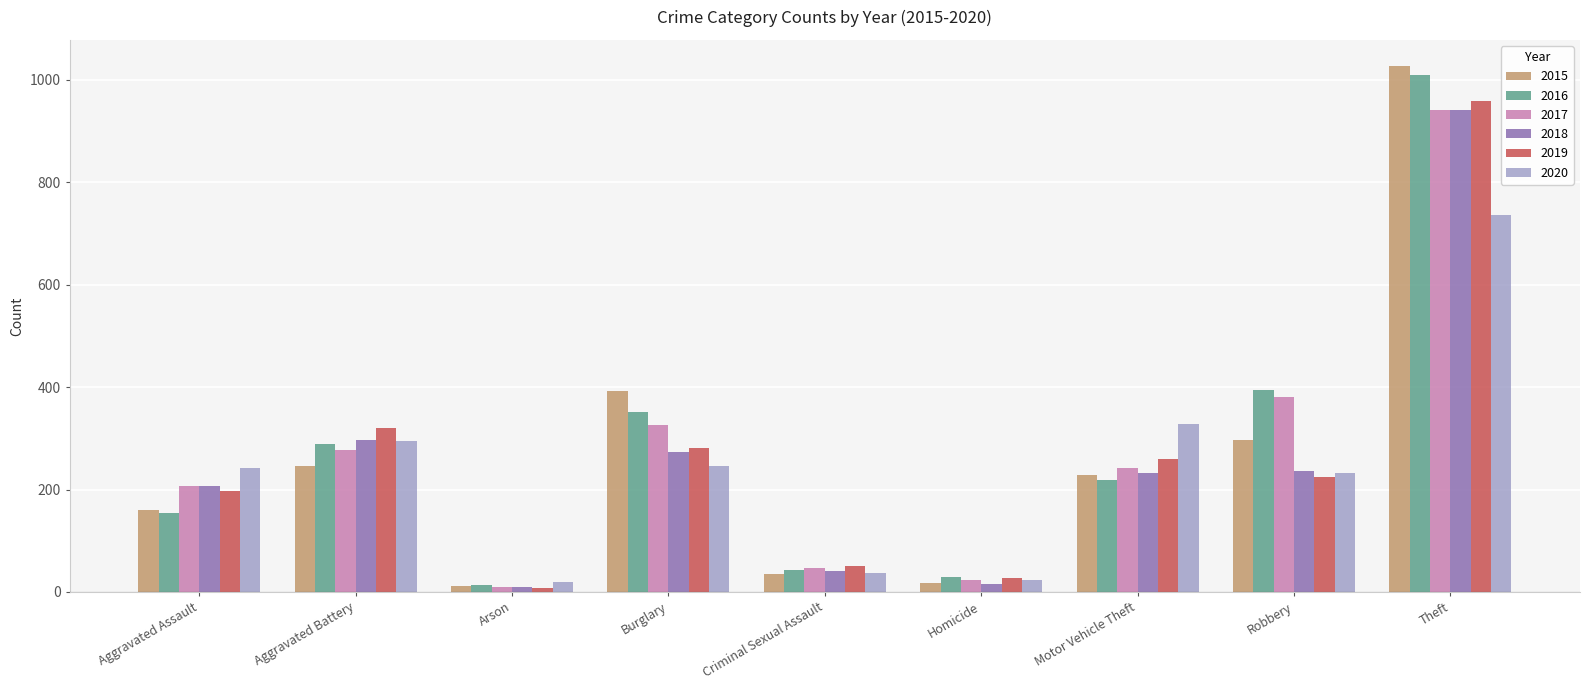

Is it true that 2020 equals 242 at Aggravated Assault?

True